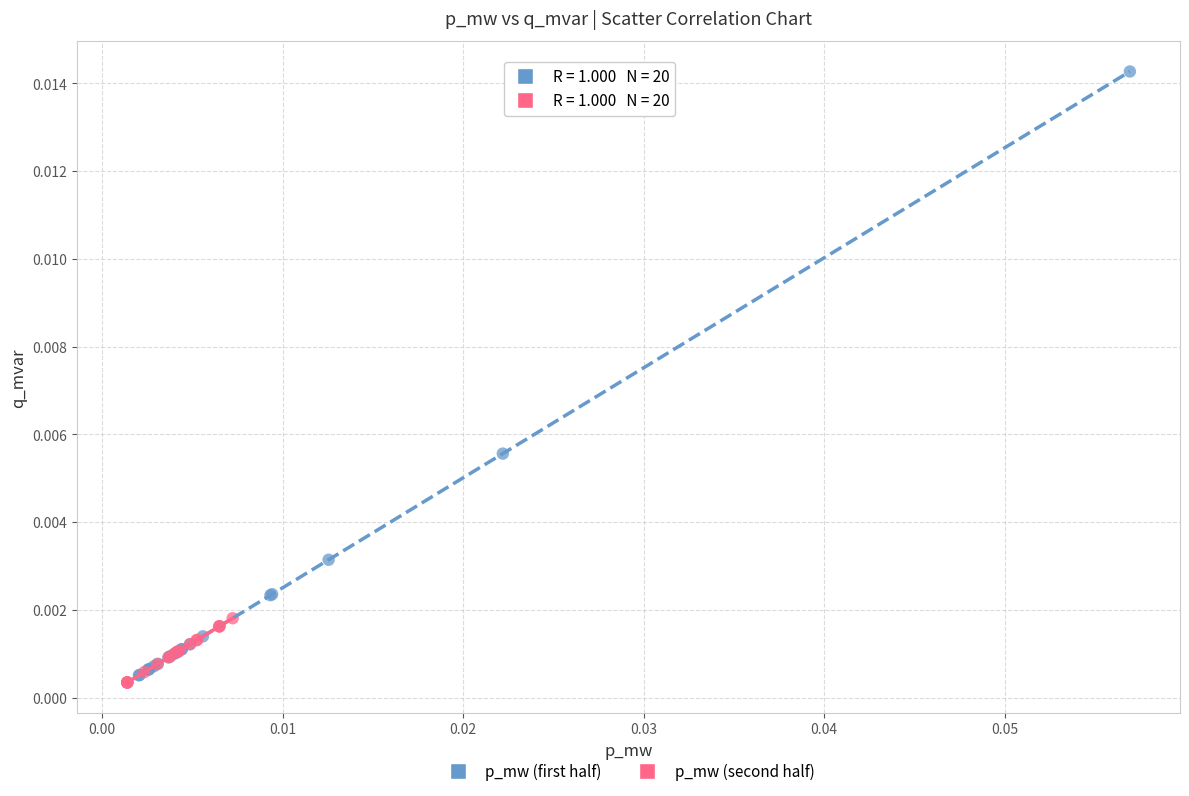

Which series contains the highest Y value?

p_mw (first half)